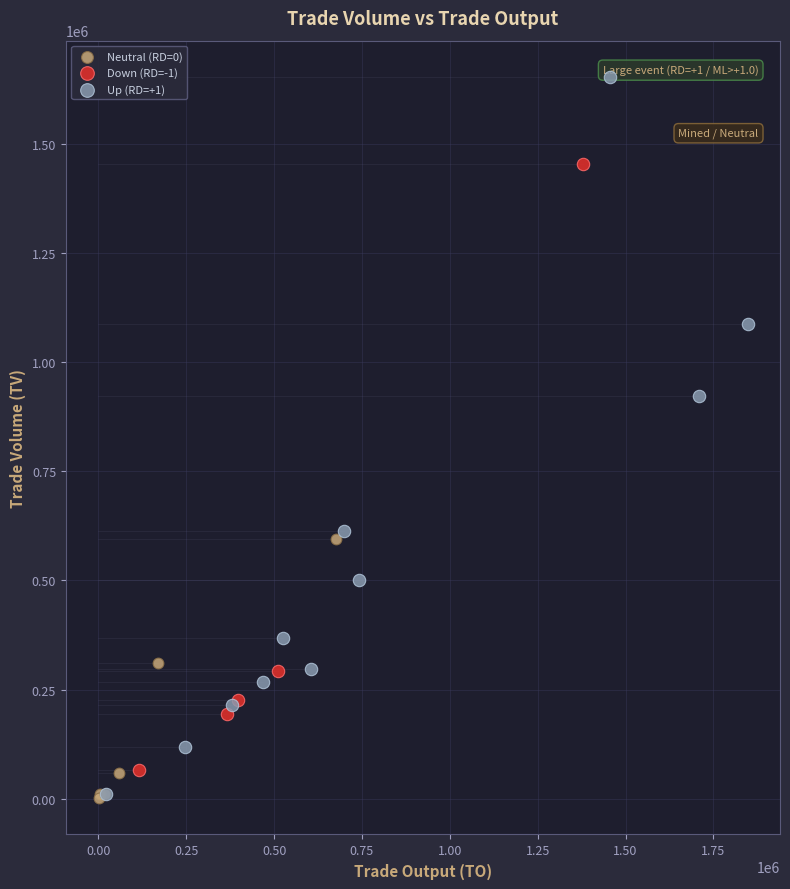

Which series reaches the maximum Y coordinate?

Up (RD=+1)